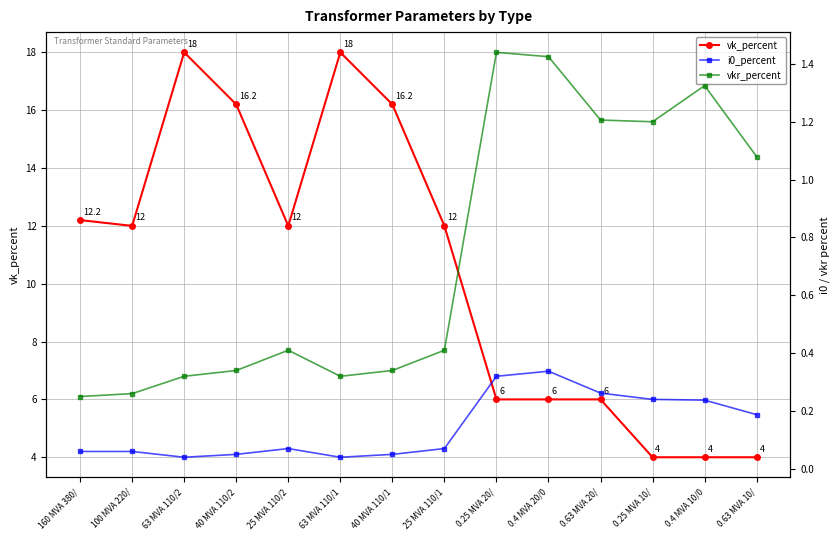

At how many categories does at least one series exceed 2?

14